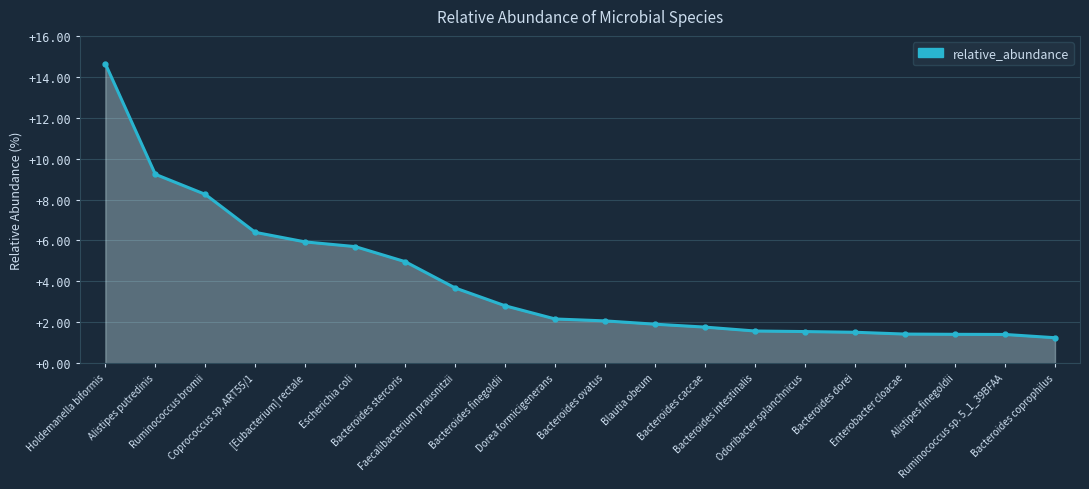

What is the change in value from Coprococcus sp. ART55/1 to Bacteroides intestinalis?

-4.8